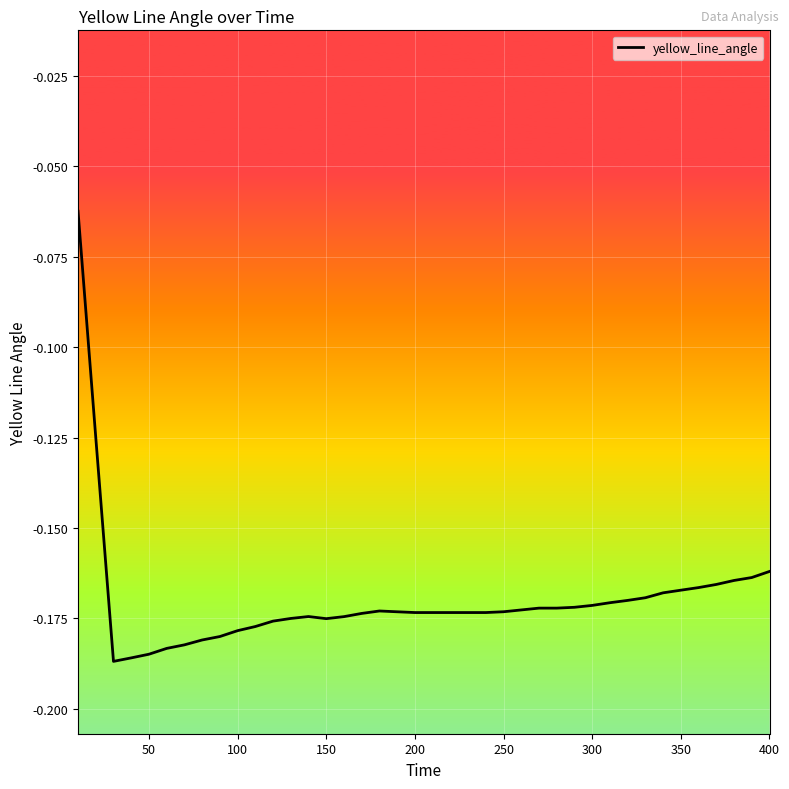

How many lines are shown in the chart?

1